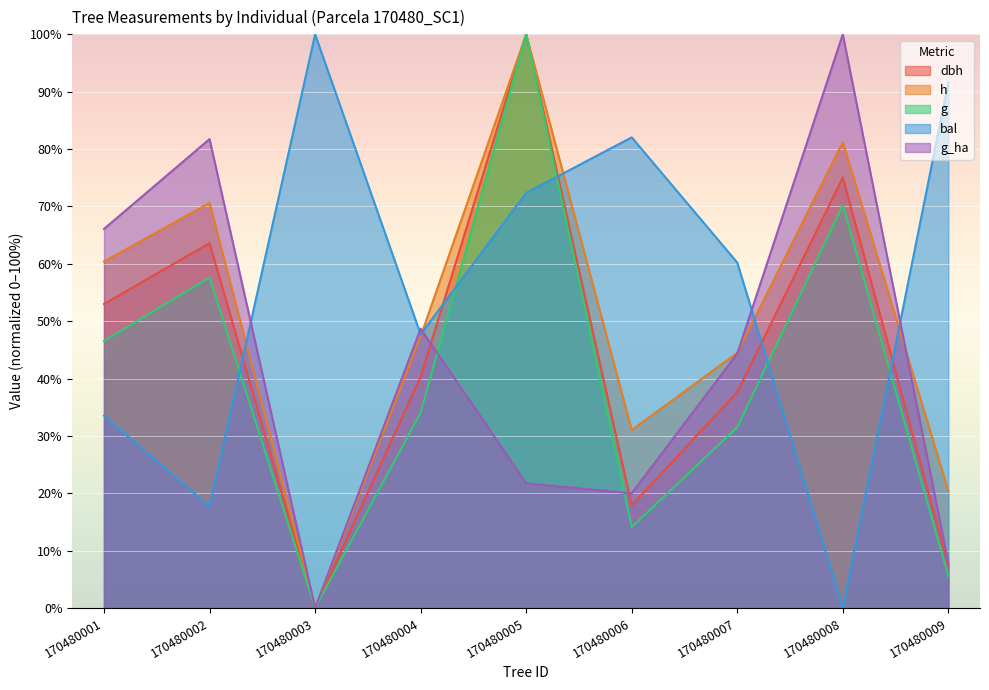

What is the sum of the h values at 170480002 and 170480004?

118.0